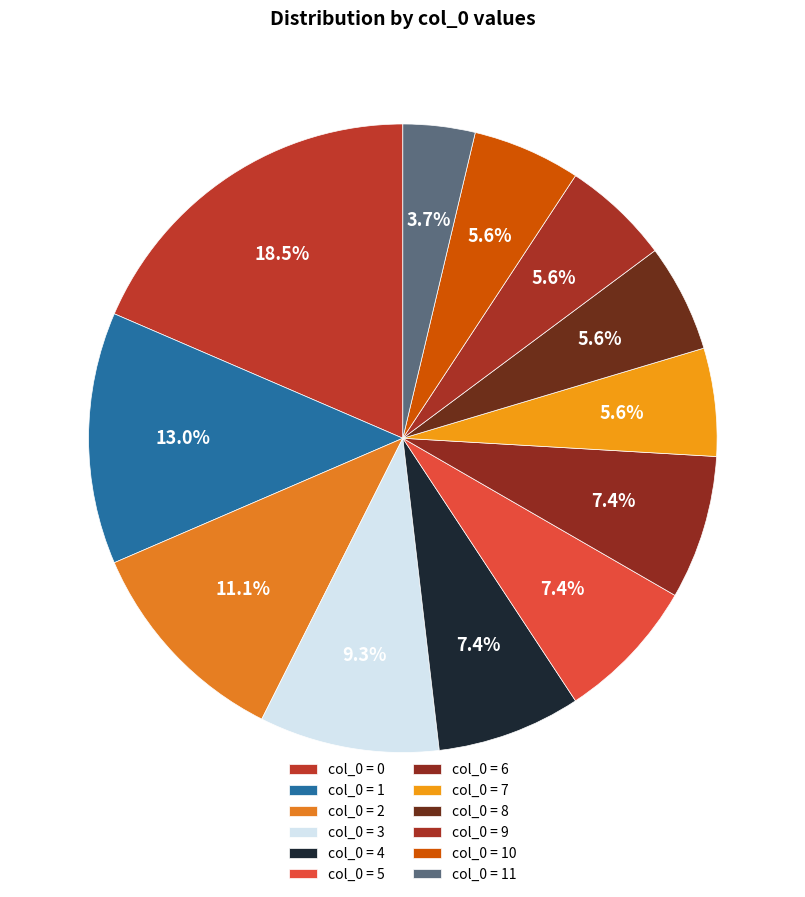

Count the number of slices in the pie.

12